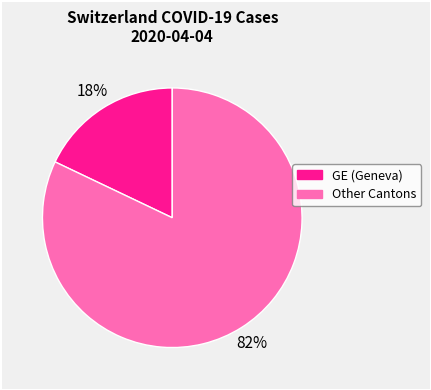

To the nearest percent, what is the difference between the largest and smallest slice percentages?

64%